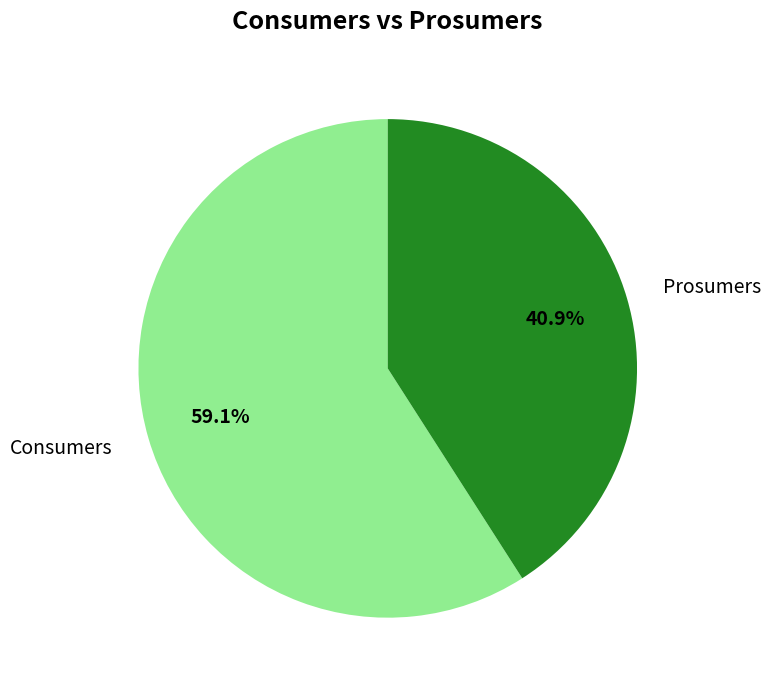

To the nearest percent, what portion does Prosumers represent?

41%